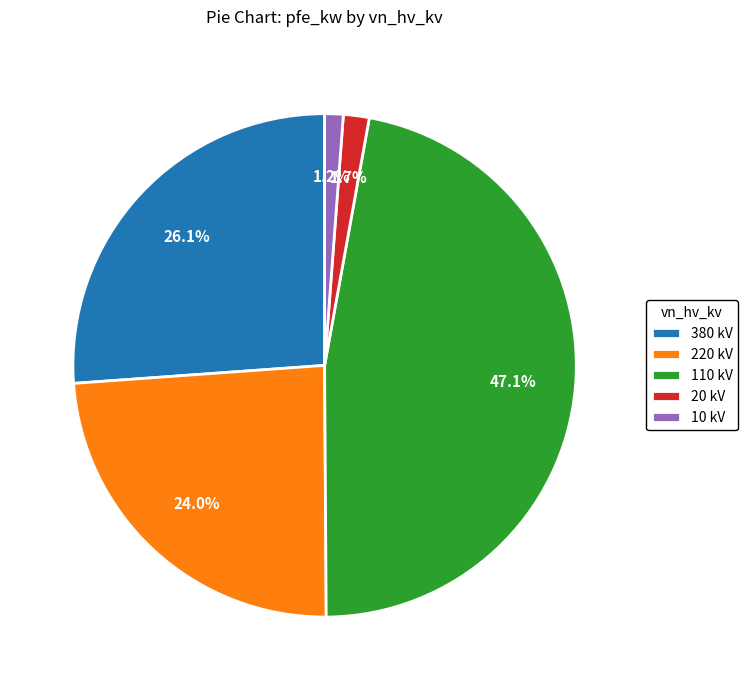

Which category has the biggest portion of the pie?

110 kV